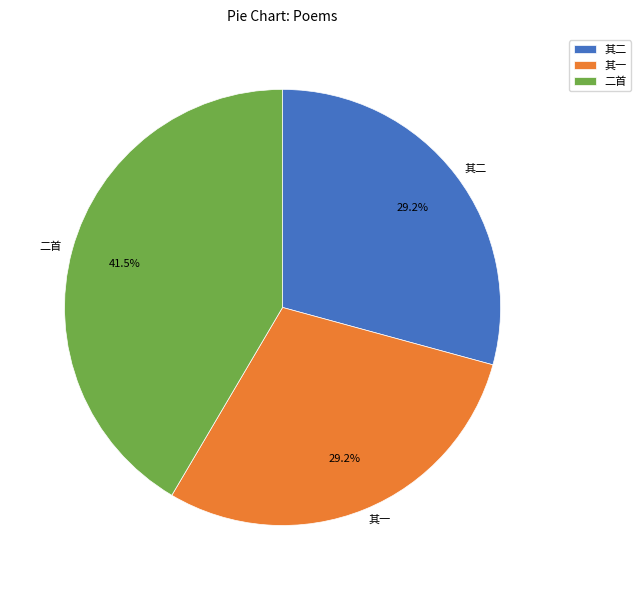

Does 其一 account for over 50% of the chart?

No